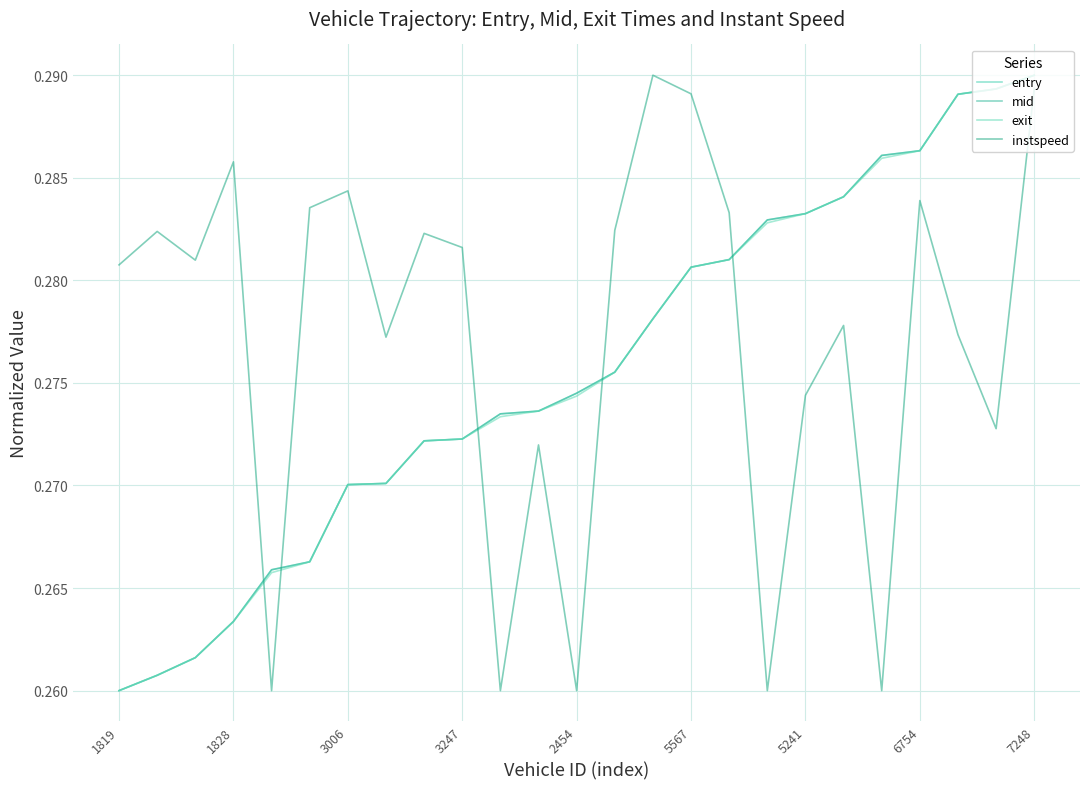

List the series in order of their peak value, highest first.

entry, mid, exit, instspeed